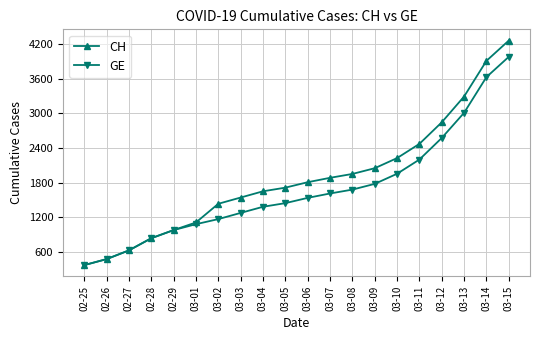

What is the sum of the CH values at 03-10 and 03-02?

3662